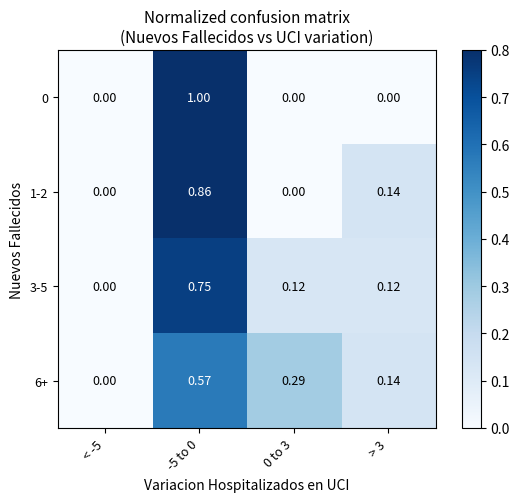

Is the value of 3-5 at > 3 greater than the value of 6+ at -5 to 0?

No